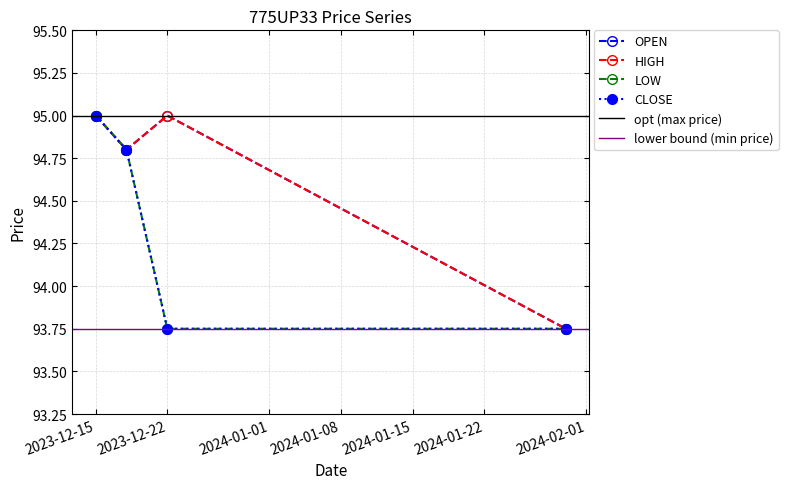

Which series changed the most between 2023-12-18 and 2023-12-22?

LOW